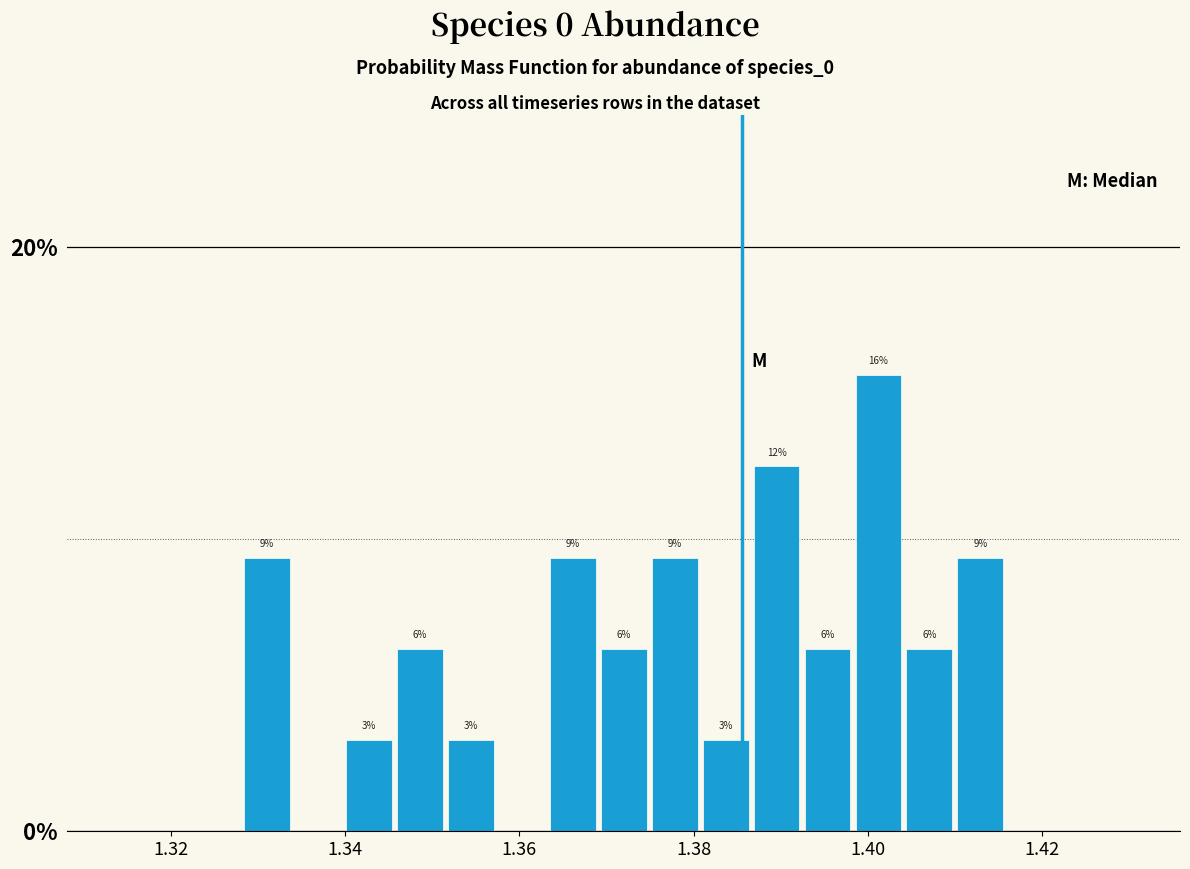

Read against the x-axis, roughly where is the centre of the tallest bar?

1.402